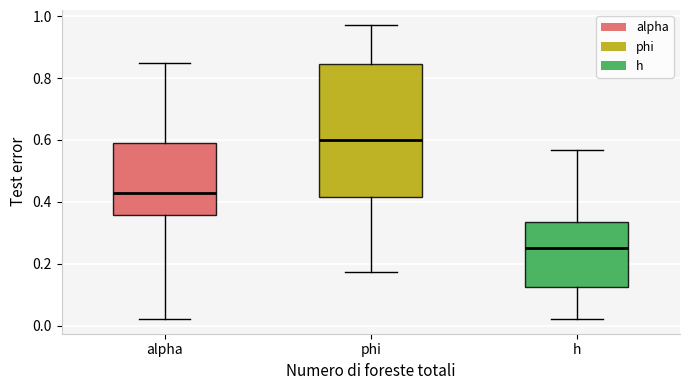

Reading left to right, transcribe this box plot: for each box, give where its median line is, the range the box spans, and where its two whiskers end, as read against the y-axis. The values are not printed on the chart, so give them approximately, as read against the axis.

alpha: median 0.42, box 0.36 to 0.58, whiskers 0.02 to 0.86
phi: median 0.60, box 0.42 to 0.84, whiskers 0.18 to 0.98
h: median 0.26, box 0.12 to 0.34, whiskers 0.02 to 0.56